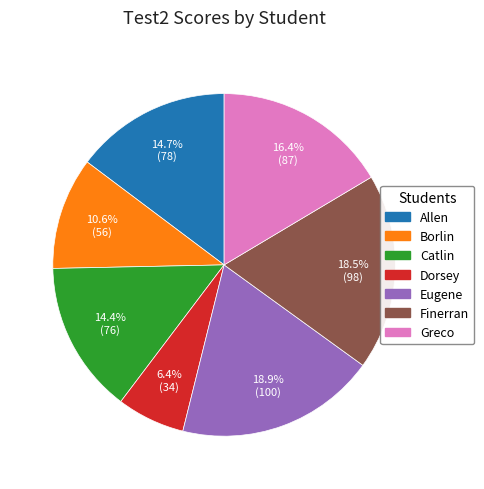

The Finerran slice represents 24% of the pie. True or false?

False